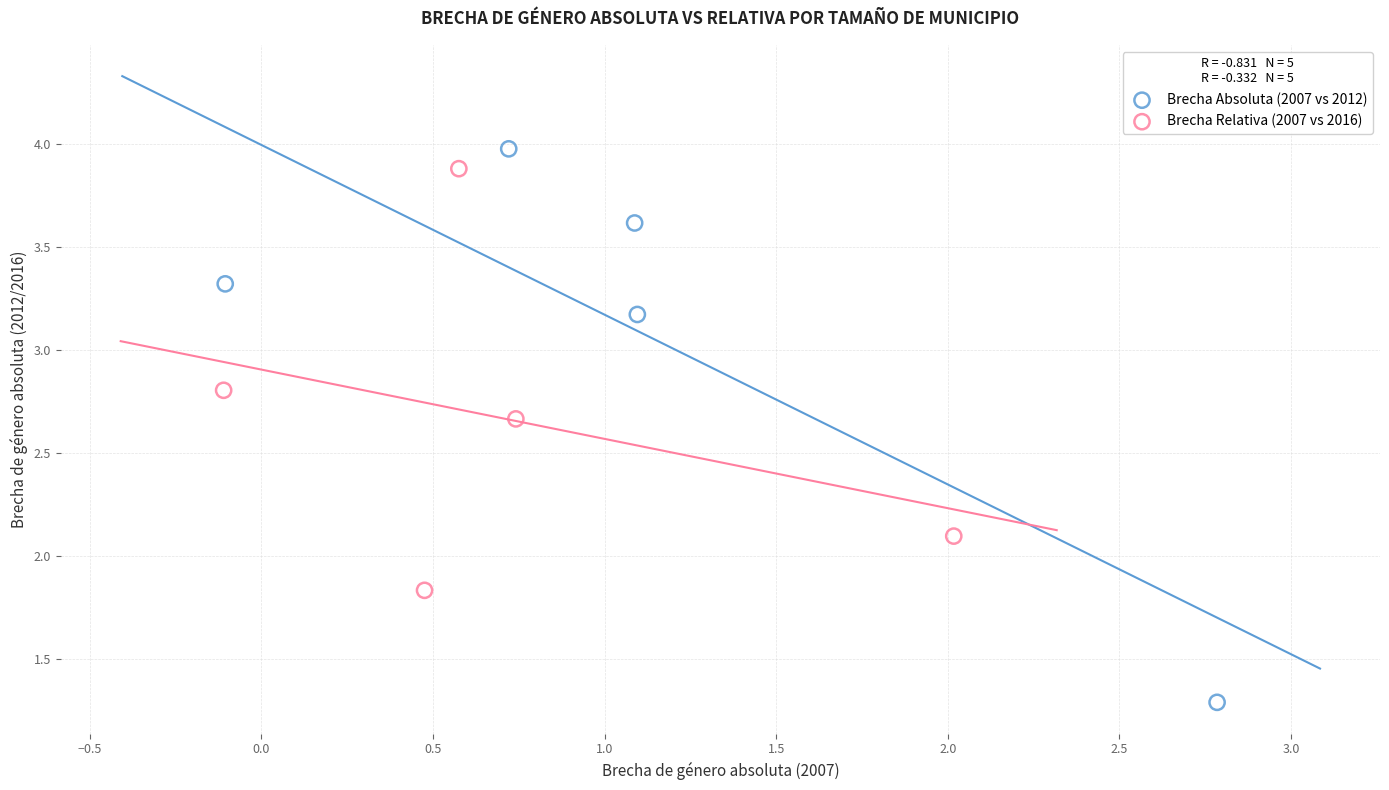

Which series contains the lowest Y value?

Brecha Absoluta (2007 vs 2012)